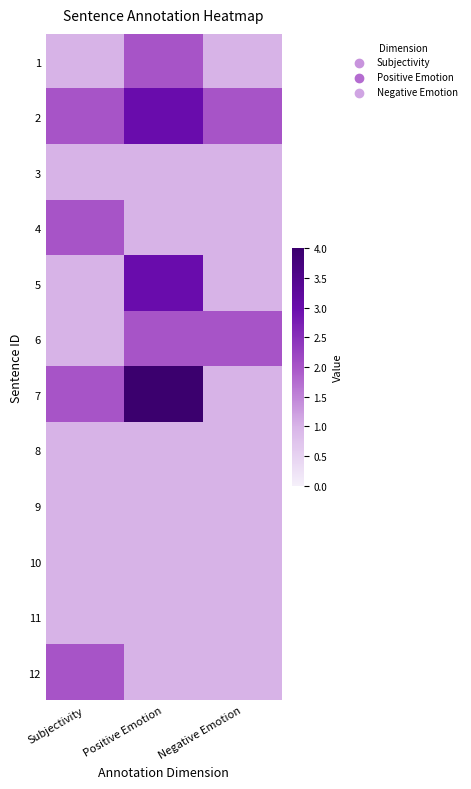

Reading left to right, transcribe all the data shown in this chart.

1: Subjectivity=1	Positive Emotion=2	Negative Emotion=1
2: Subjectivity=2	Positive Emotion=3	Negative Emotion=2
3: Subjectivity=1	Positive Emotion=1	Negative Emotion=1
4: Subjectivity=2	Positive Emotion=1	Negative Emotion=1
5: Subjectivity=1	Positive Emotion=3	Negative Emotion=1
6: Subjectivity=1	Positive Emotion=2	Negative Emotion=2
7: Subjectivity=2	Positive Emotion=4	Negative Emotion=1
8: Subjectivity=1	Positive Emotion=1	Negative Emotion=1
9: Subjectivity=1	Positive Emotion=1	Negative Emotion=1
10: Subjectivity=1	Positive Emotion=1	Negative Emotion=1
11: Subjectivity=1	Positive Emotion=1	Negative Emotion=1
12: Subjectivity=2	Positive Emotion=1	Negative Emotion=1